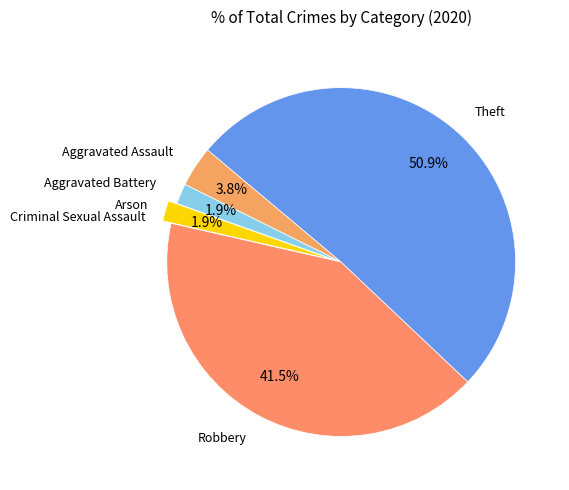

Which slice represents more than half of the pie?

Theft